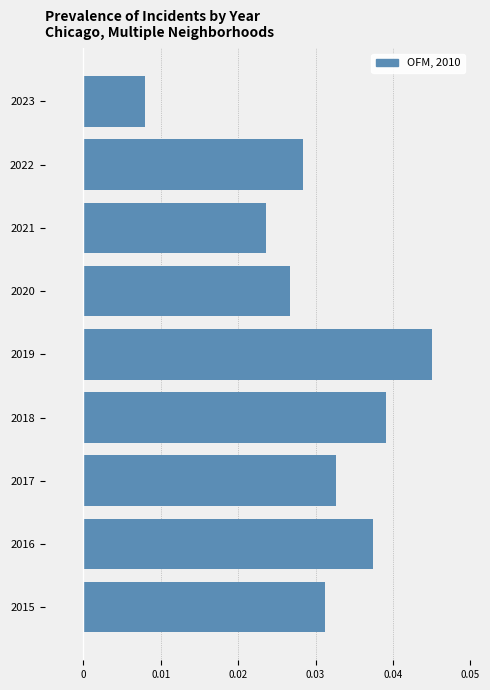

Which label corresponds to the largest value in the chart?

2019